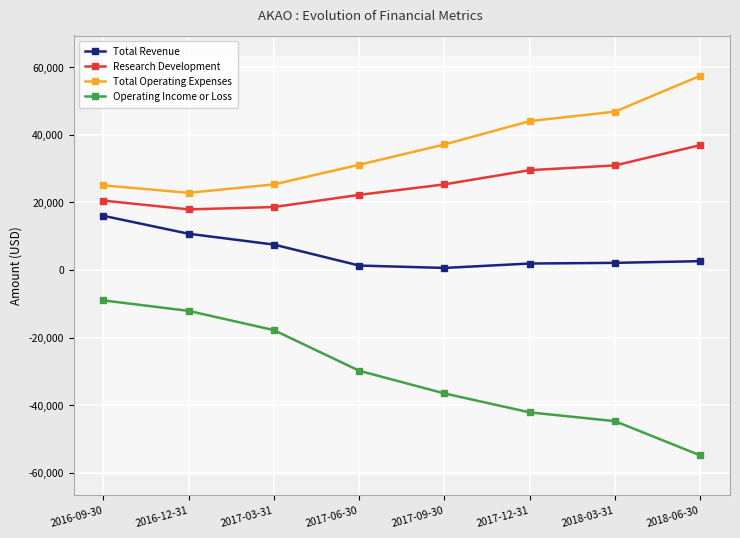

Reading left to right, list all the values displayed in this chart.

Total Revenue: 16000	10700	7500	1300	600	1900	2100	2600
Research Development: 20500	17900	18600	22200	25300	29500	30900	36900
Total Operating Expenses: 25000	22800	25300	31100	37100	44000	46800	57400
Operating Income or Loss: -9000	-12100	-17800	-29800	-36500	-42100	-44700	-54800